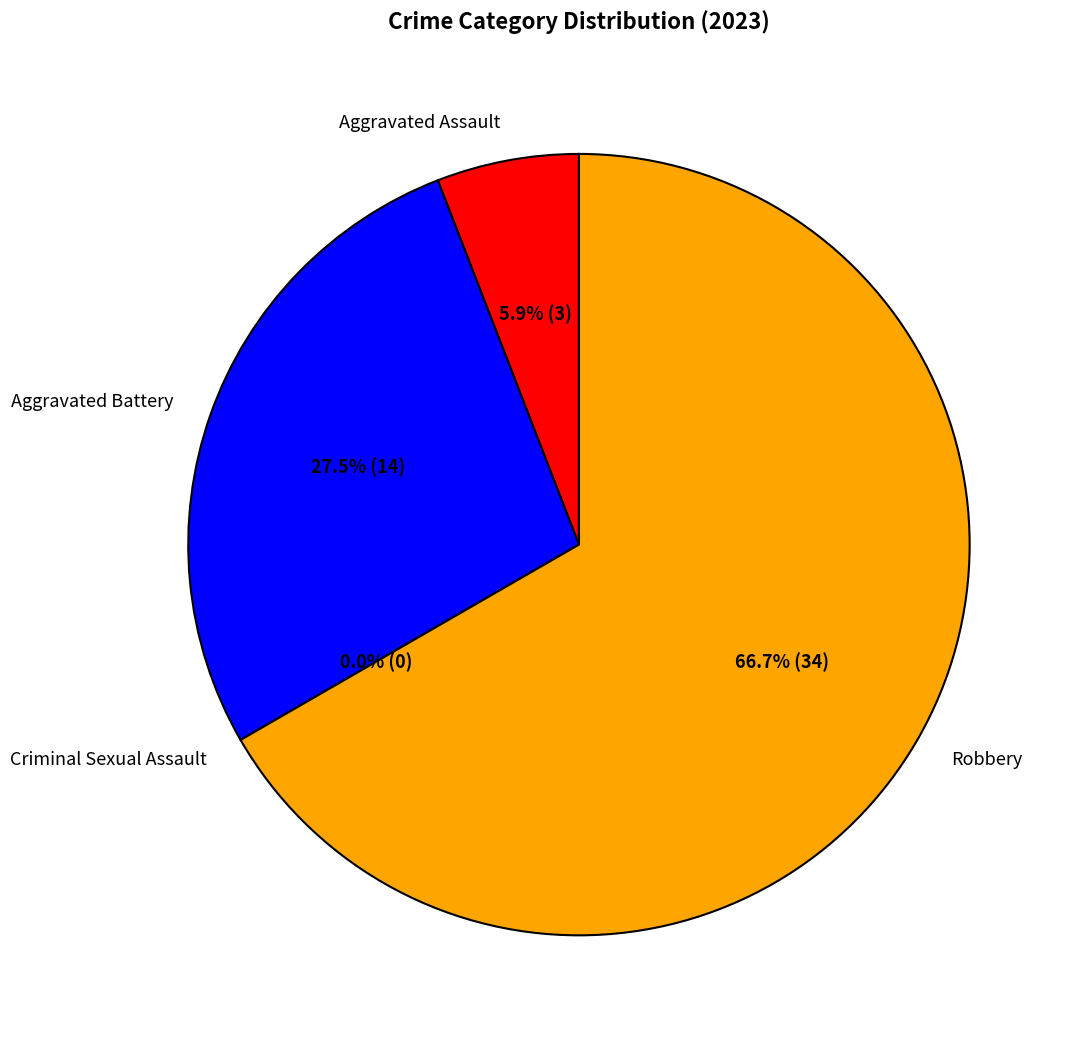

Which slice represents more than half of the pie?

Robbery